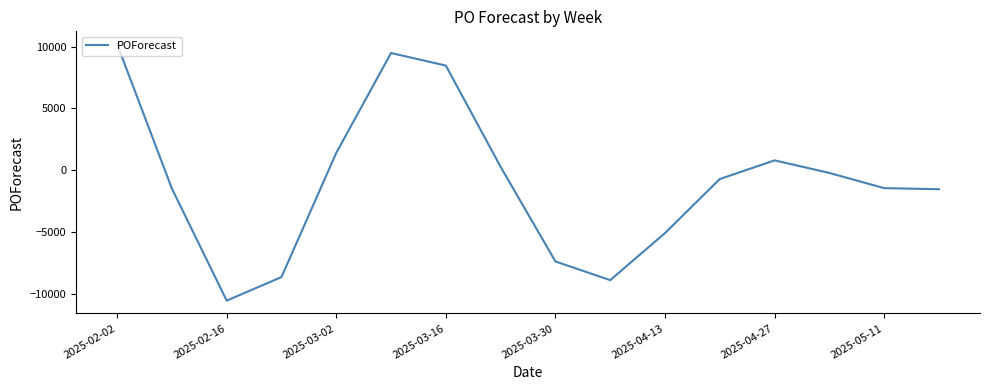

What is the difference between the maximum and minimum values?

20743